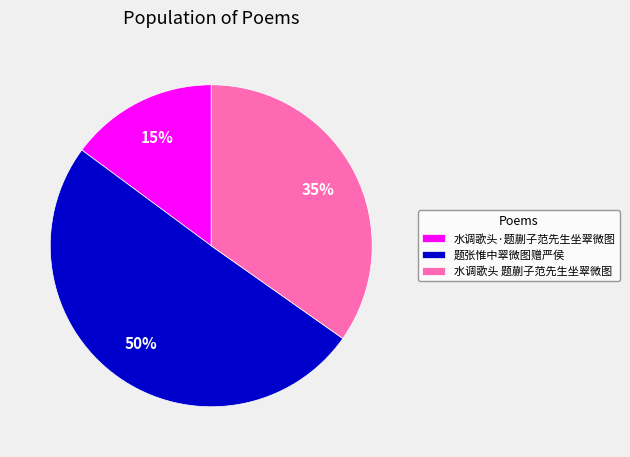

Approximately how many times larger is the value at 水调歌头·题蒯子范先生坐翠微图 compared to 题张惟中翠微图赠严侯?

0.3